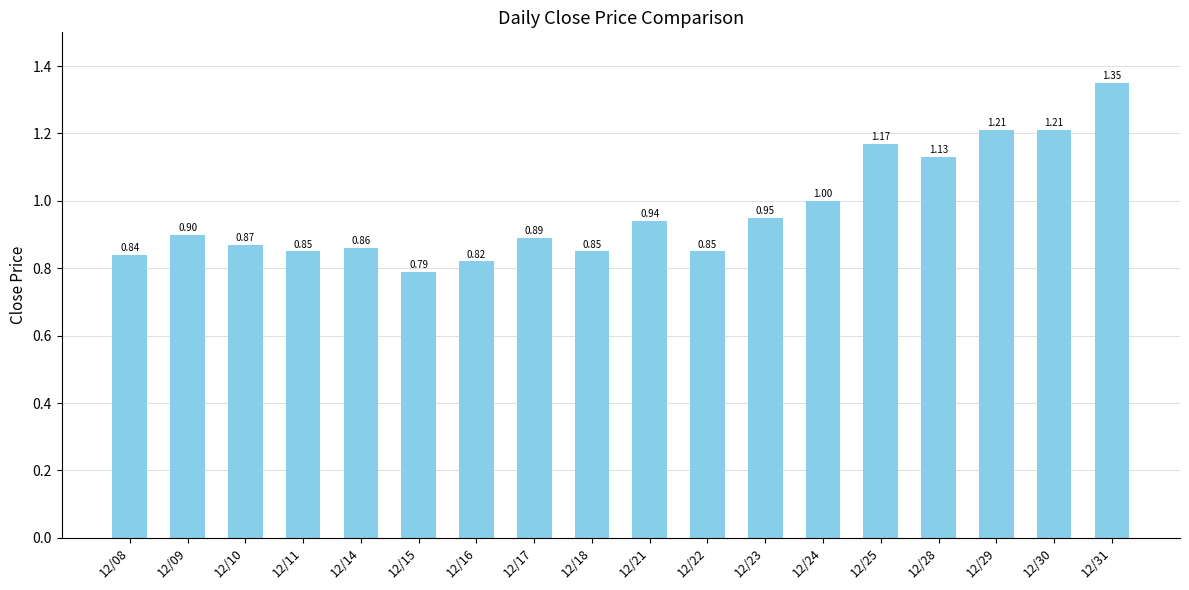

What is the sum of the values at 12/09 and 12/24?

1.9